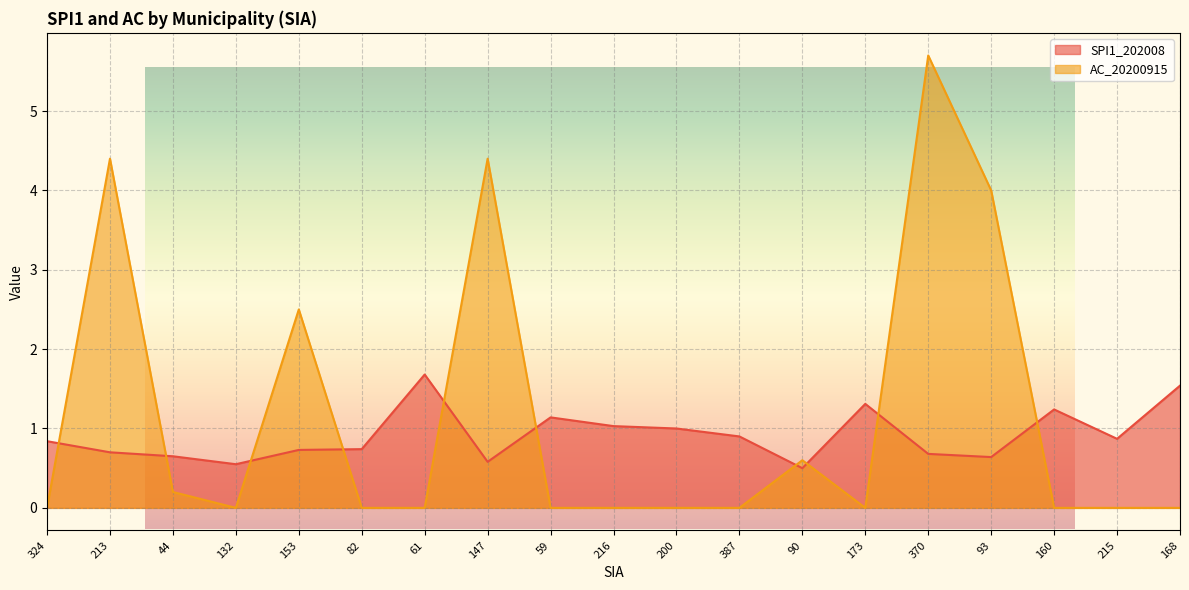

What is the difference between the highest and lowest values at 153?

1.8